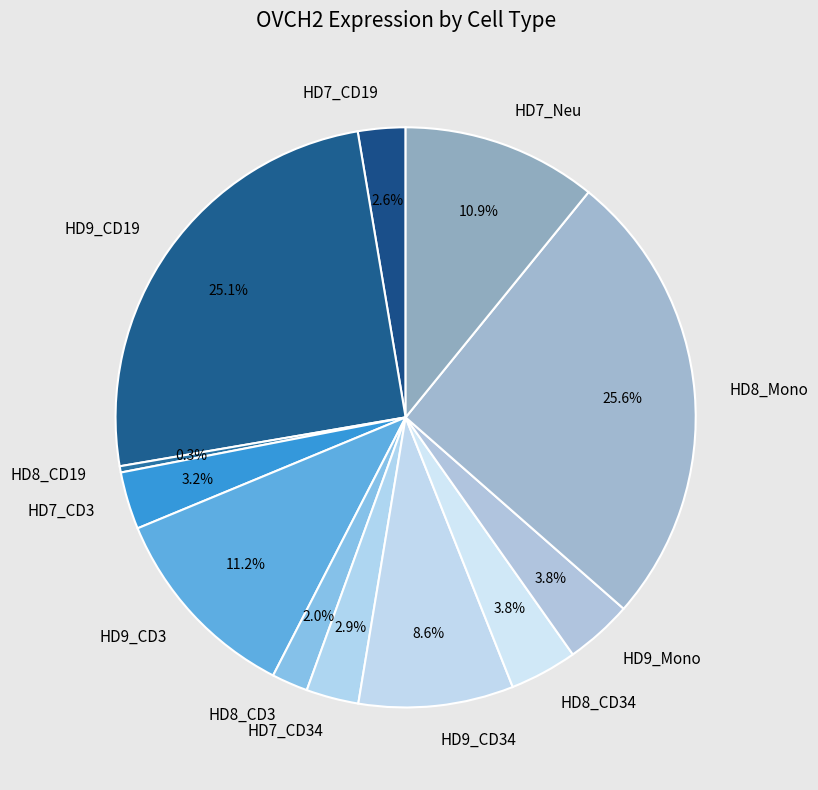

Does any single category account for the majority?

No